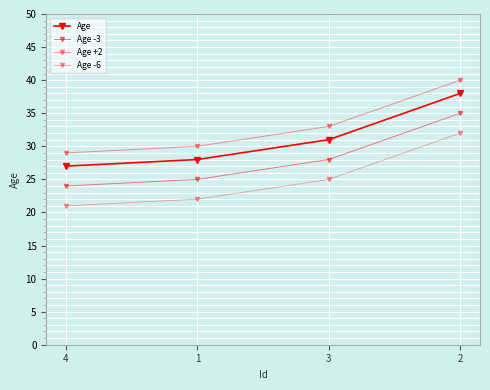

What is the sum of the Age -3 values at 3 and 4?

52